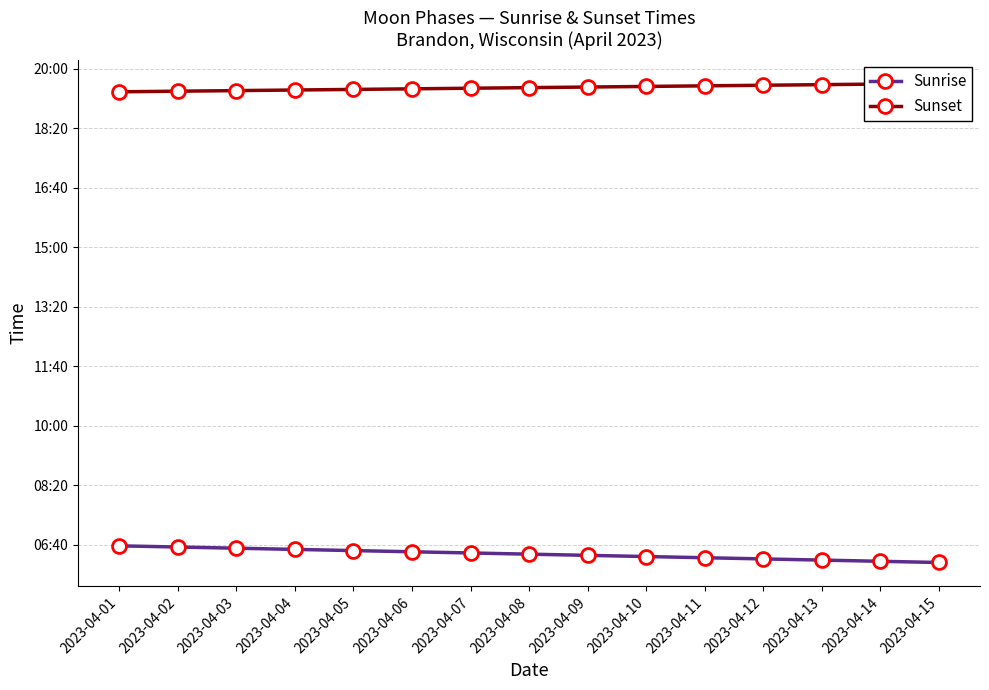

At which category does the chart reach its minimum across all series?

2023-04-15